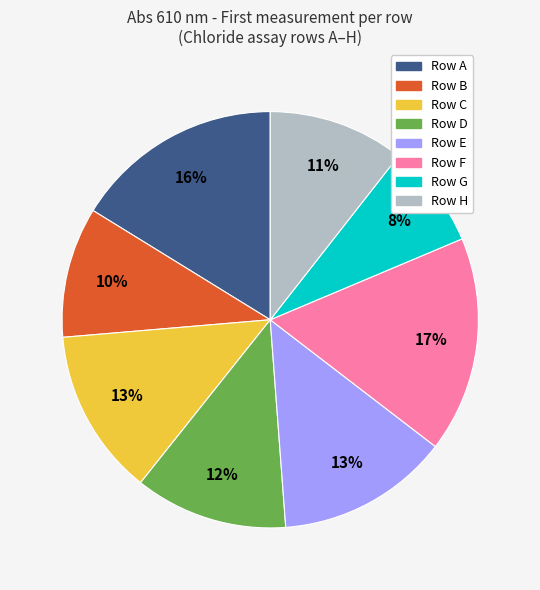

Is there any slice that represents more than half of the pie?

No